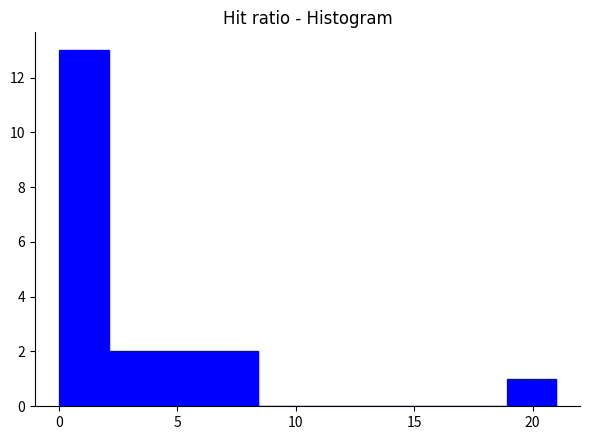

Reading left to right, transcribe this chart: for each bar, give the range it covers on the x-axis and its height. Neither the bar edges nor the heights are printed on the chart, so give them approximately, as read against the axes.

0.0 to 2.1: 13
2.1 to 4.2: 2
4.2 to 6.3: 2
6.3 to 8.4: 2
8.4 to 10.5: 0
10.5 to 12.6: 0
12.6 to 14.7: 0
14.7 to 16.8: 0
16.8 to 18.9: 0
18.9 to 21.0: 1